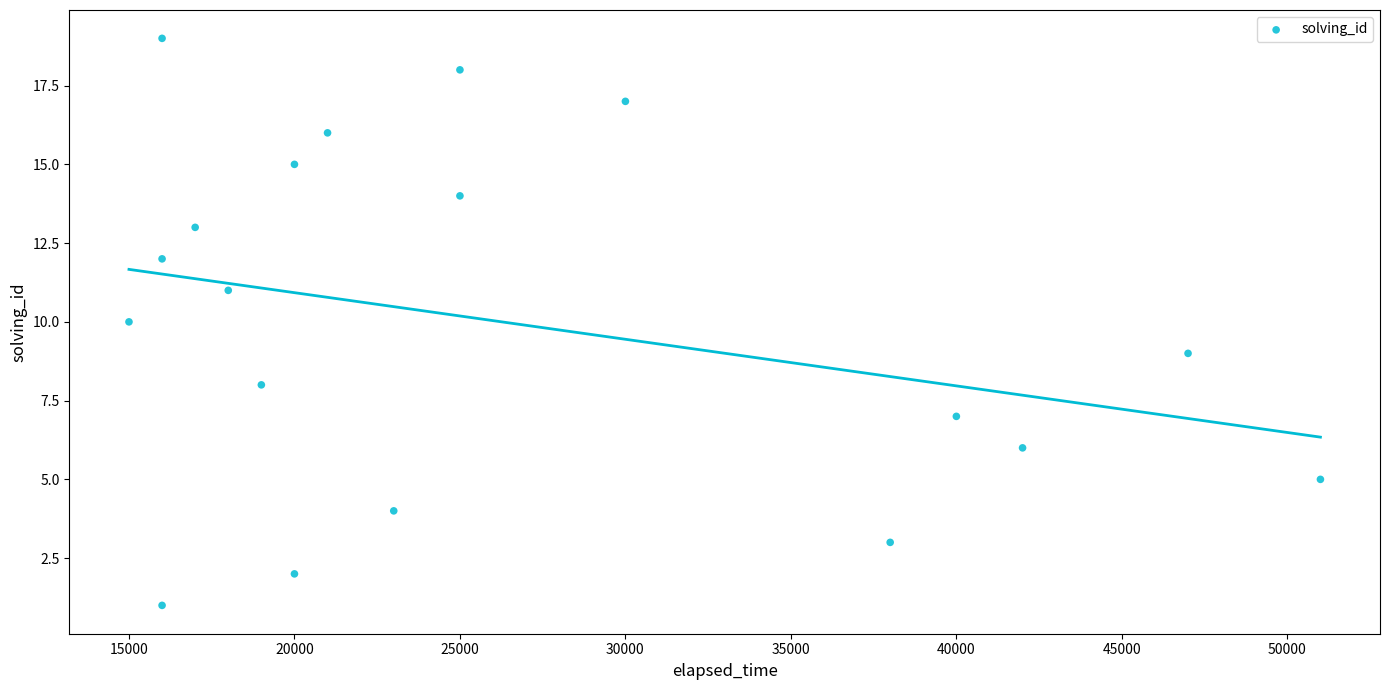

What is the range of Y values (max minus min)?

18